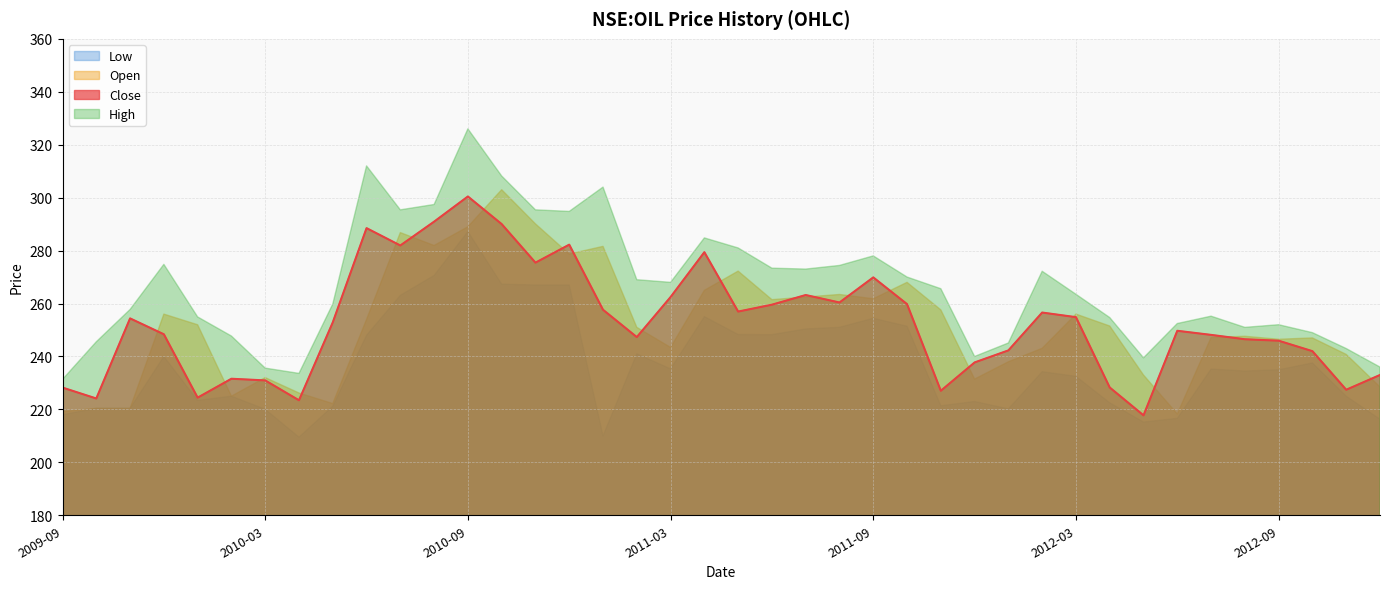

What is the average value of the high series?

266.6